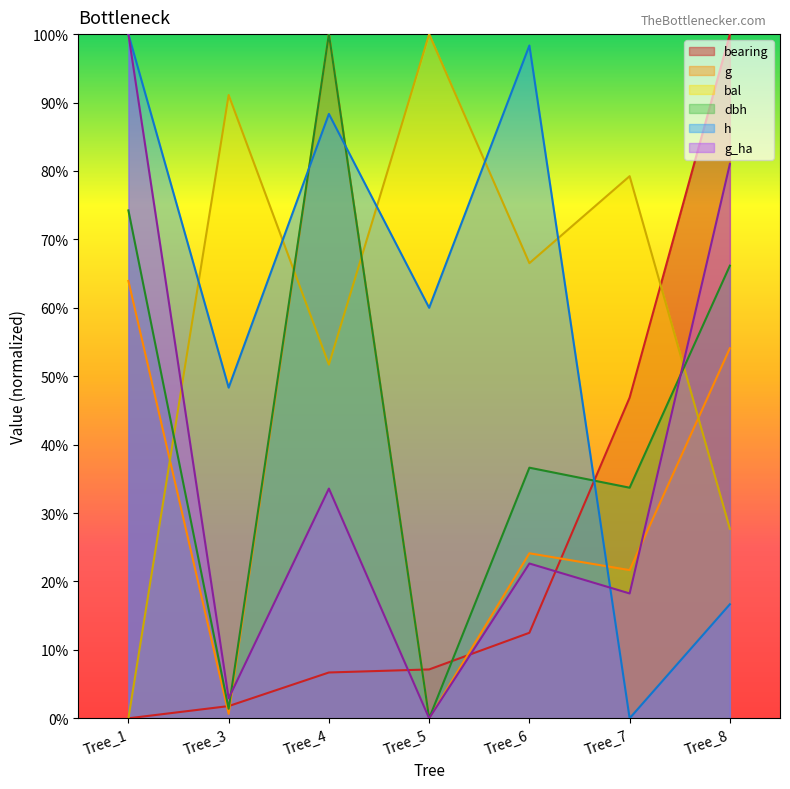

At Tree_5, list the series in order from smallest to largest.

dbh, g, g_ha, bearing, h, bal